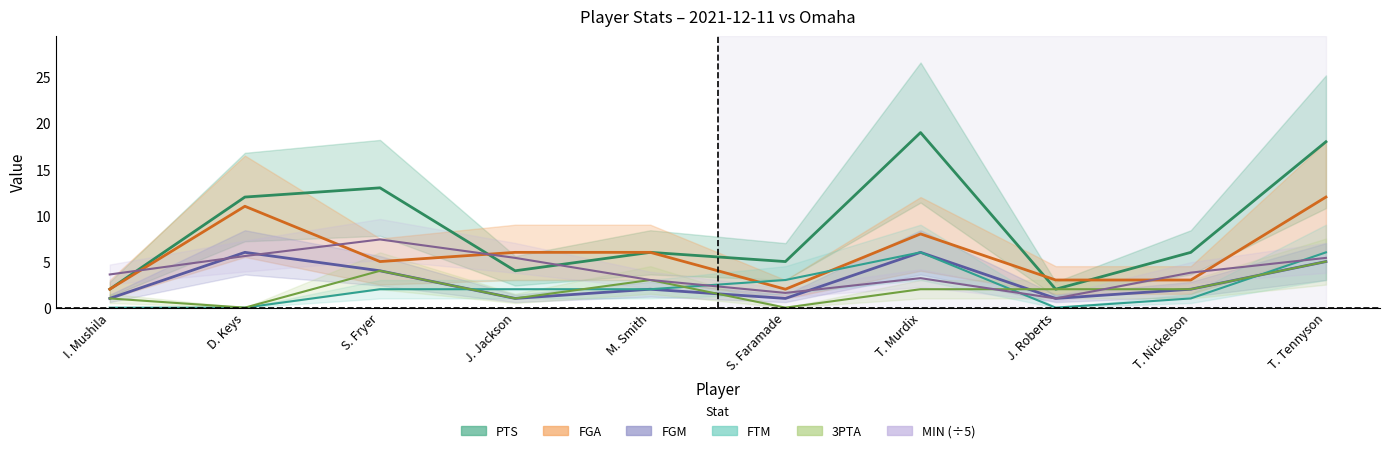

Where is 3PTA nearest to the value 2?

T. Murdix